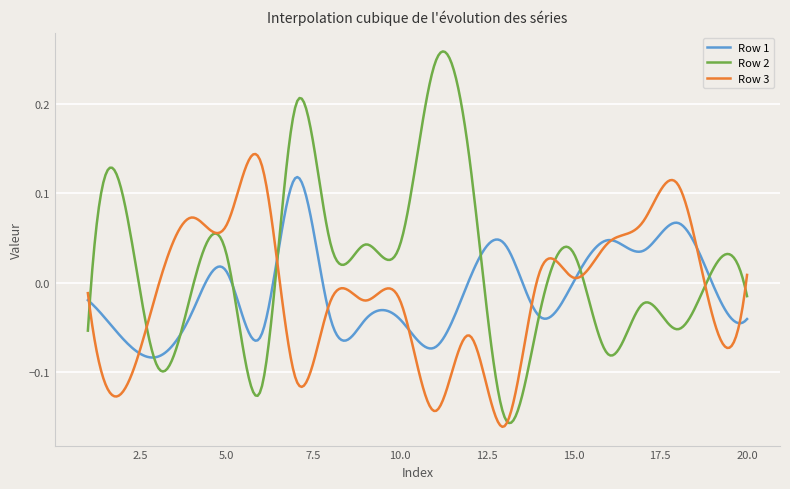

Rank the series by their maximum value, from lowest to highest.

Row 1, Row 3, Row 2